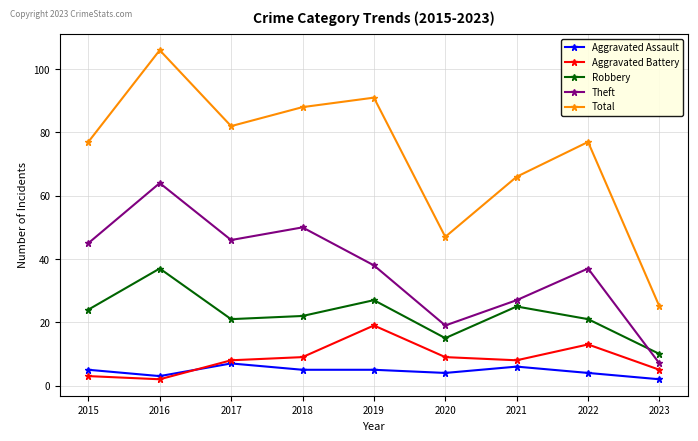

What is the sum of all Theft values?

333